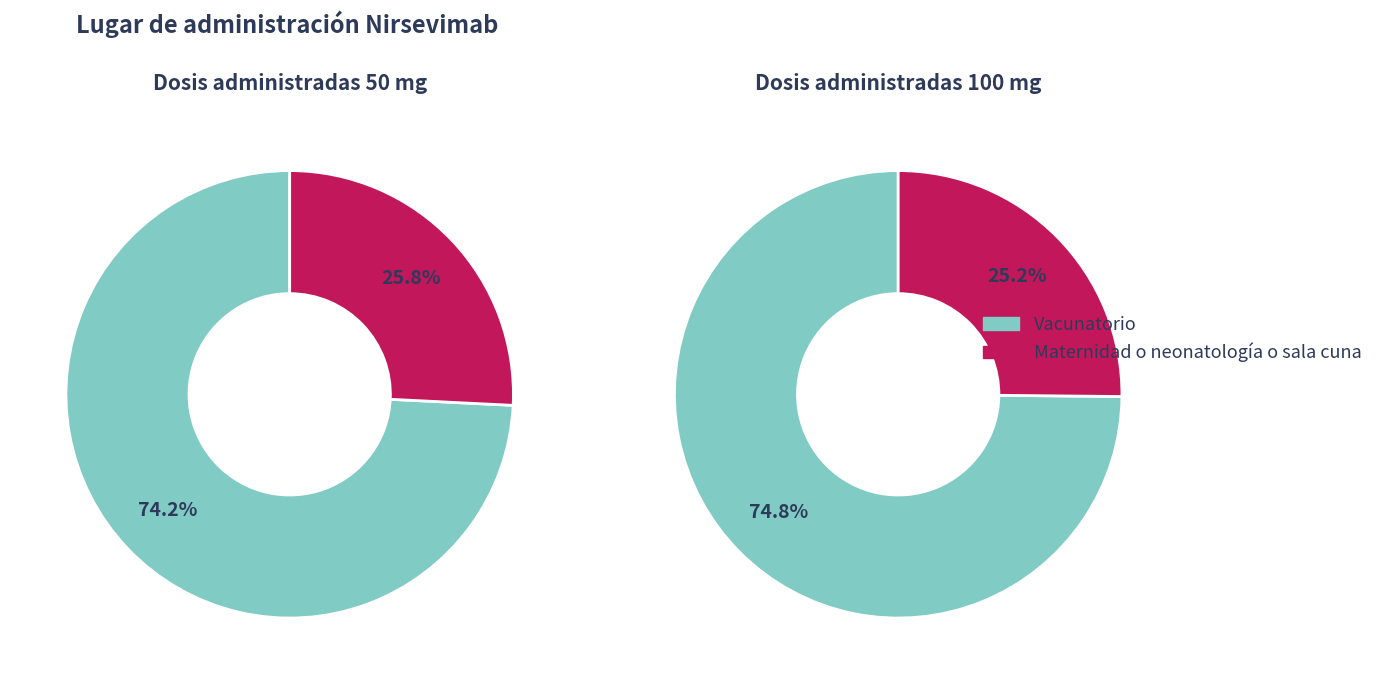

Which slice is the largest?

Vacunatorio